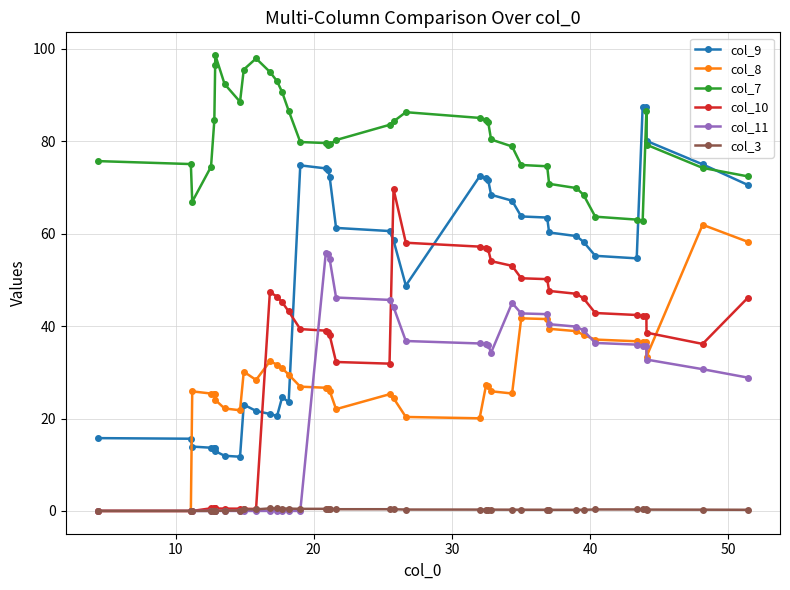

True or false: col_8 has more than 2 interior local peaks.

True